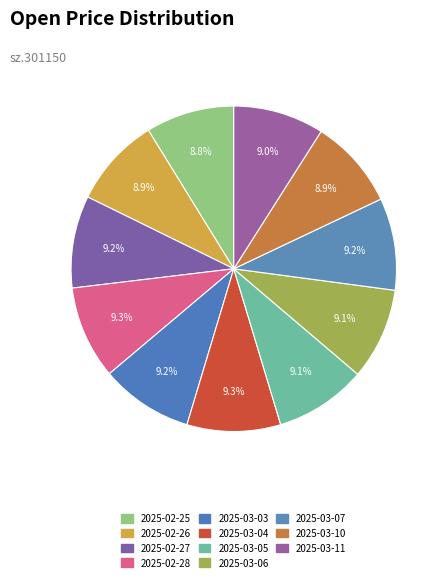

Is it true that 2025-02-28 is 9% of the pie?

True